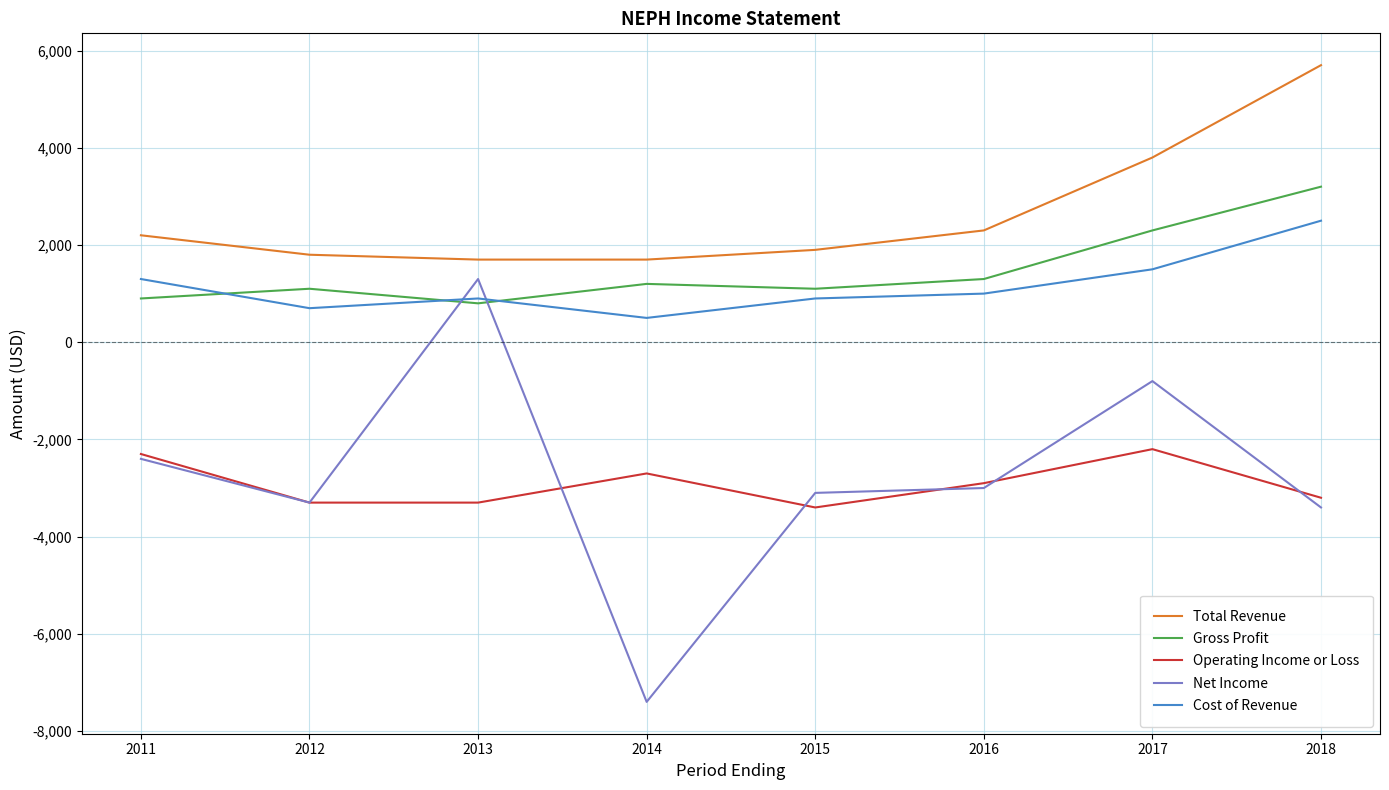

Between 2013 and 2016, which series saw the biggest shift?

Net Income